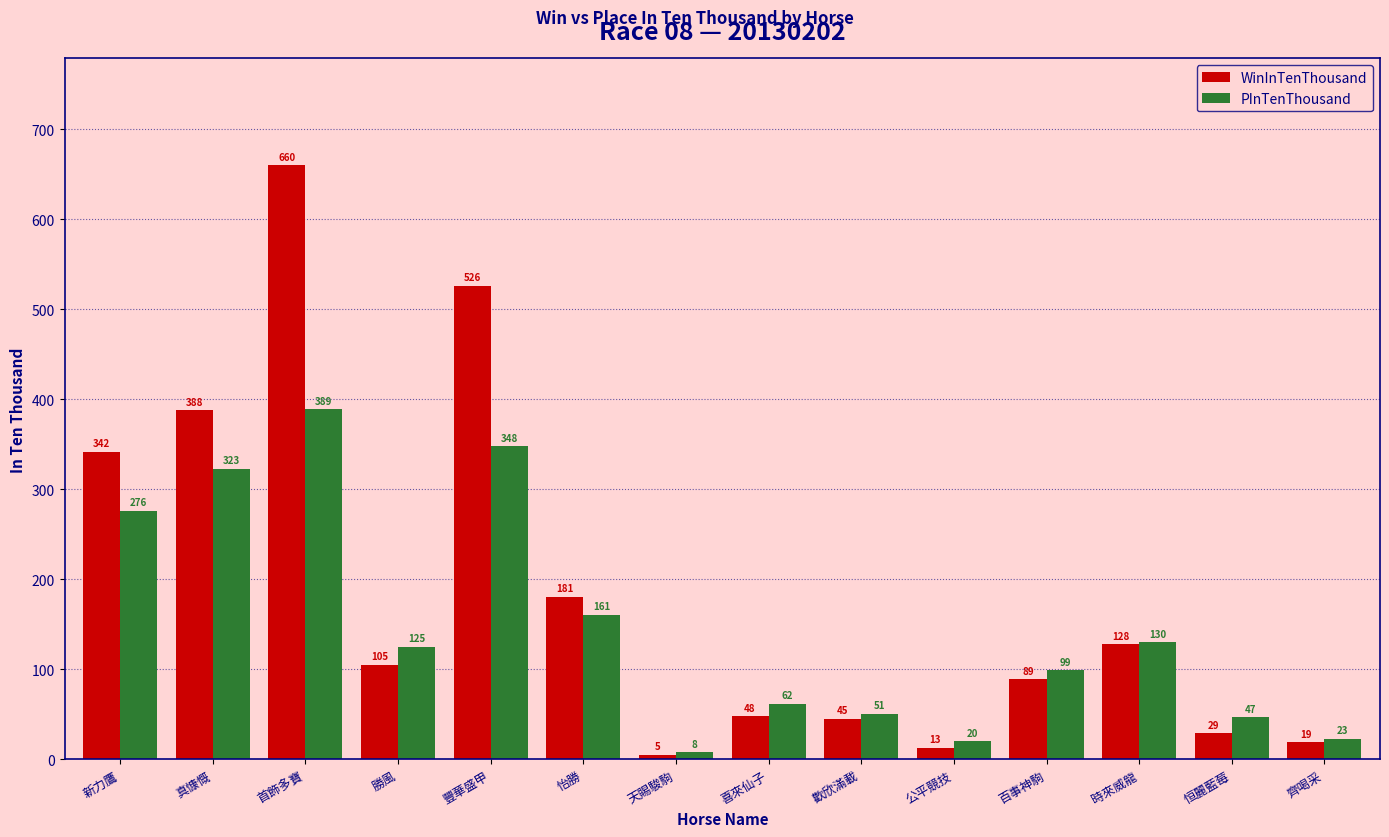

What is the value of the WinInTenThousand bar at the 14th from the left?

19